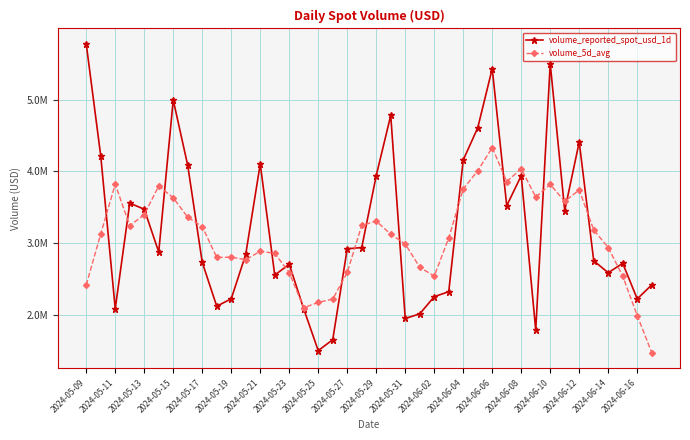

True or false: volume_5d_avg and volume_reported_spot_usd_1d cross at least once.

True